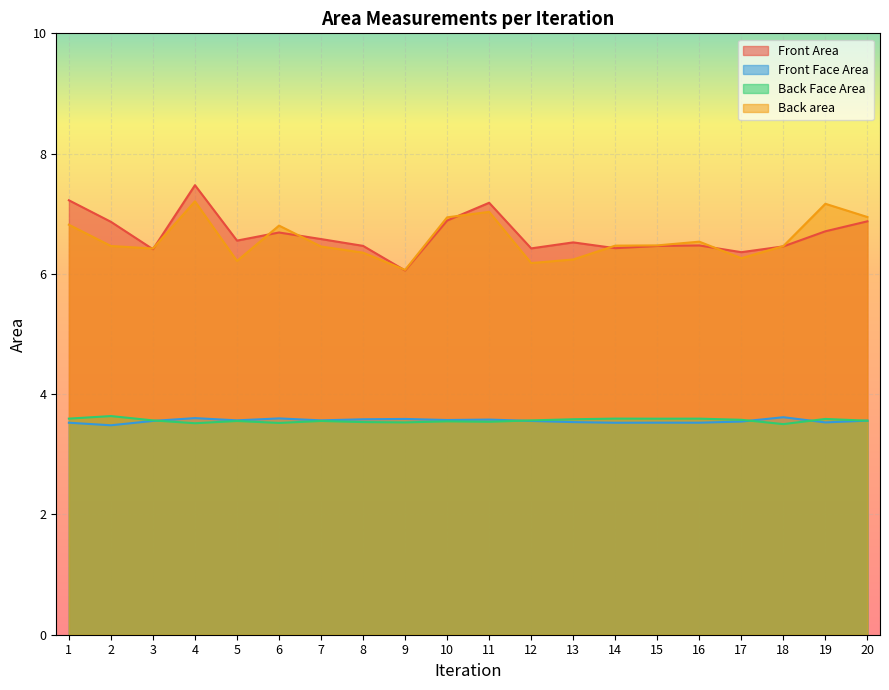

Is the value of Front Area at 19 greater than the value of Front Face Area at 4?

Yes